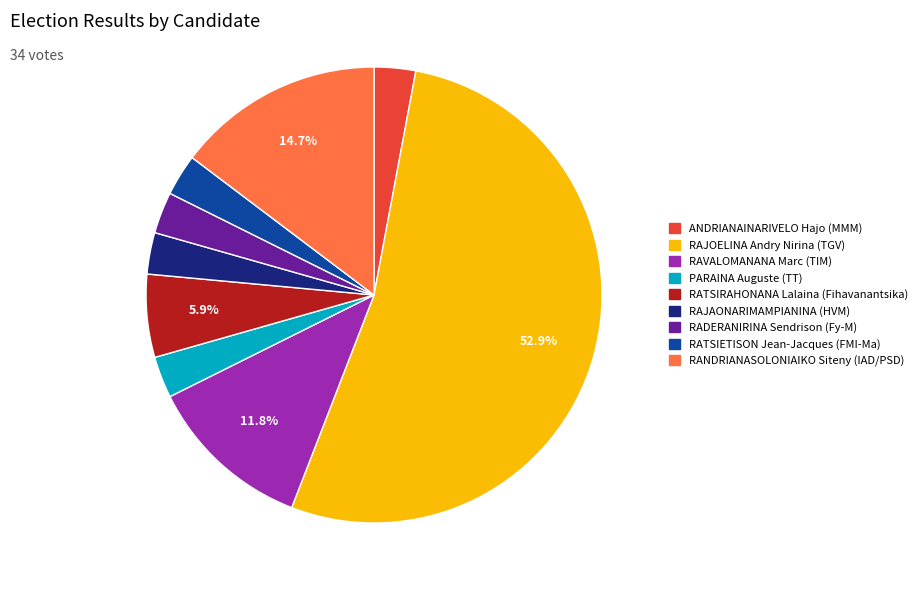

Is there any slice that represents more than half of the pie?

Yes